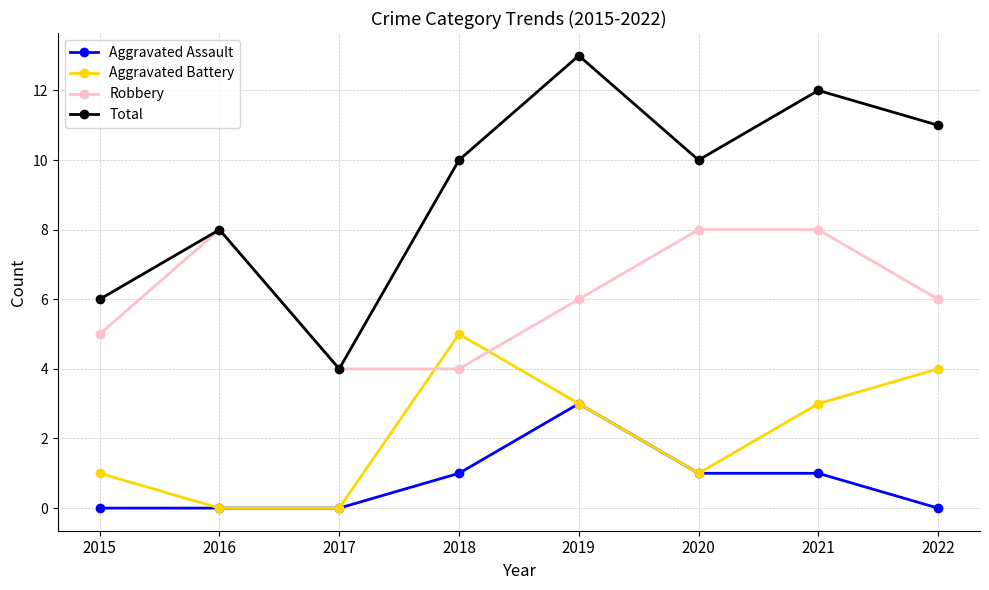

Rank the series by their average value, from highest to lowest.

Total, Robbery, Aggravated Battery, Aggravated Assault